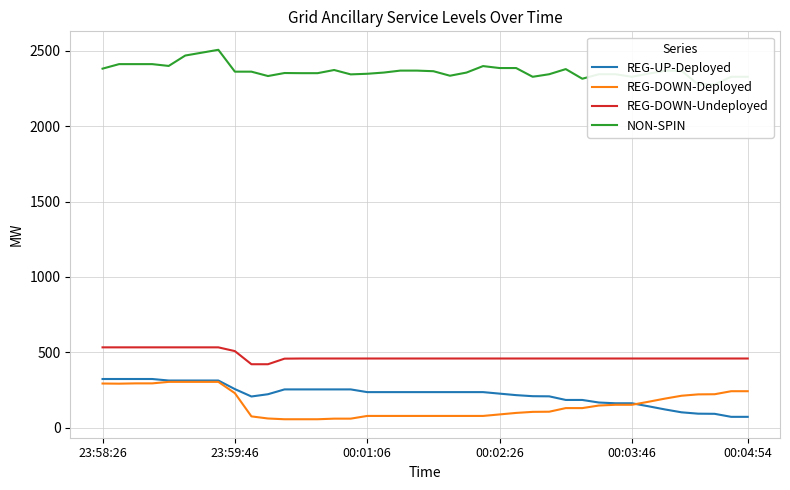

What is the maximum value shown in the chart?

2507